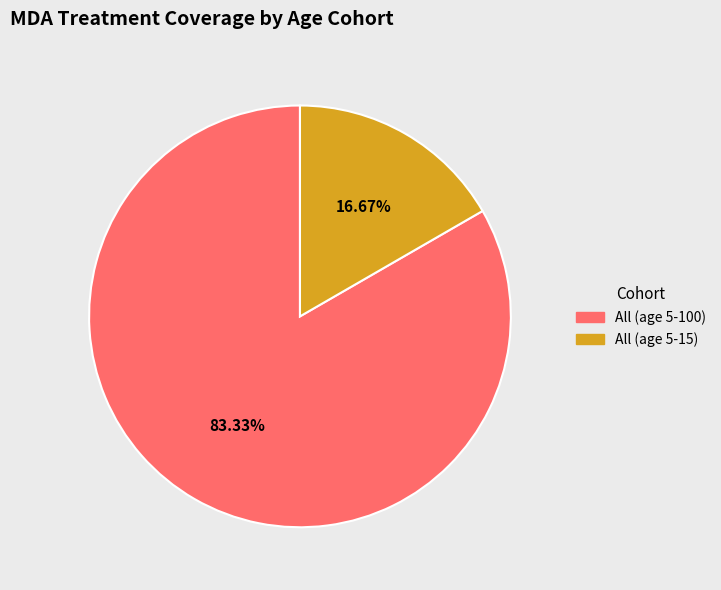

Is it true that All (age 5-15) is 9% of the pie?

False